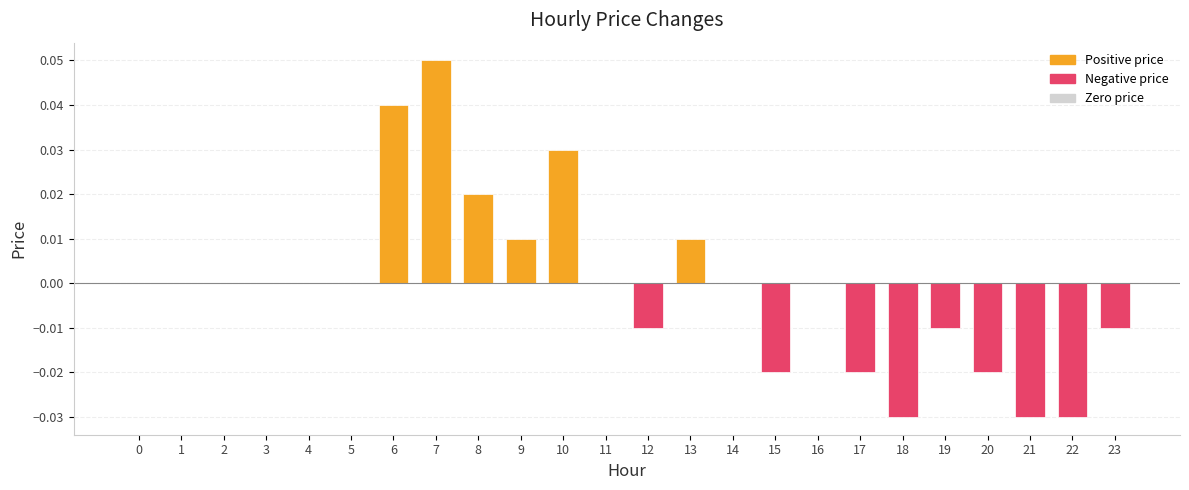

How many series are shown in this chart?

1